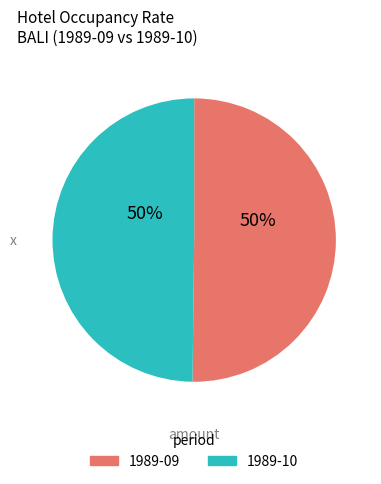

How many slices are in this pie chart?

2